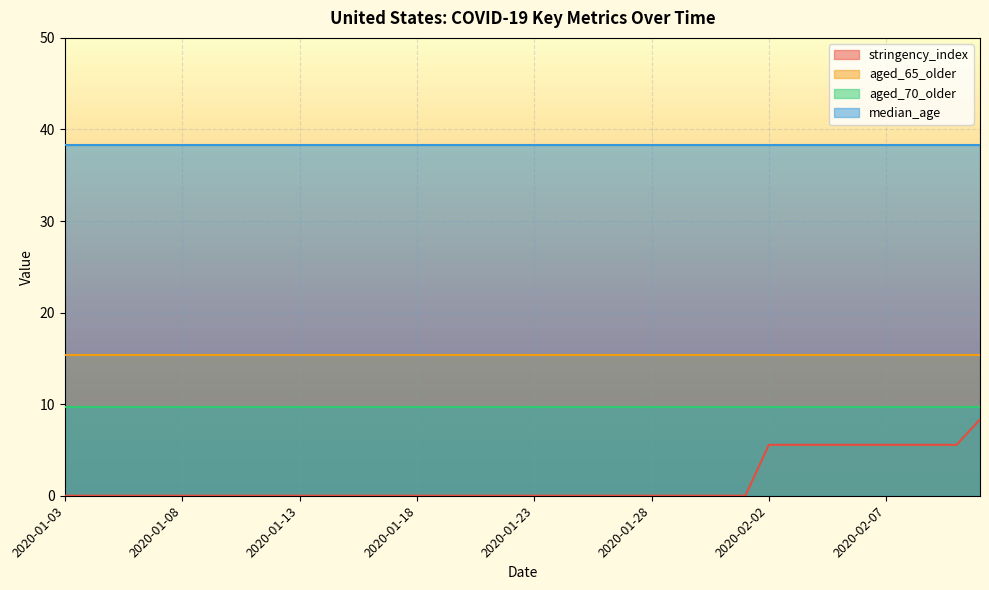

Reading right to left, list all the values displayed in this chart.

stringency_index: 8.3	5.6	5.6	5.6	5.6	5.6	5.6	5.6	5.6	5.6	0.0	0.0	0.0	0.0	0.0	0.0	0.0	0.0	0.0	0.0	0.0	0.0	0.0	0.0	0.0	0.0	0.0	0.0	0.0	0.0	0.0	0.0	0.0	0.0	0.0	0.0	0.0	0.0	0.0	0.0
aged_65_older: 15.4	15.4	15.4	15.4	15.4	15.4	15.4	15.4	15.4	15.4	15.4	15.4	15.4	15.4	15.4	15.4	15.4	15.4	15.4	15.4	15.4	15.4	15.4	15.4	15.4	15.4	15.4	15.4	15.4	15.4	15.4	15.4	15.4	15.4	15.4	15.4	15.4	15.4	15.4	15.4
aged_70_older: 9.7	9.7	9.7	9.7	9.7	9.7	9.7	9.7	9.7	9.7	9.7	9.7	9.7	9.7	9.7	9.7	9.7	9.7	9.7	9.7	9.7	9.7	9.7	9.7	9.7	9.7	9.7	9.7	9.7	9.7	9.7	9.7	9.7	9.7	9.7	9.7	9.7	9.7	9.7	9.7
median_age: 38.3	38.3	38.3	38.3	38.3	38.3	38.3	38.3	38.3	38.3	38.3	38.3	38.3	38.3	38.3	38.3	38.3	38.3	38.3	38.3	38.3	38.3	38.3	38.3	38.3	38.3	38.3	38.3	38.3	38.3	38.3	38.3	38.3	38.3	38.3	38.3	38.3	38.3	38.3	38.3